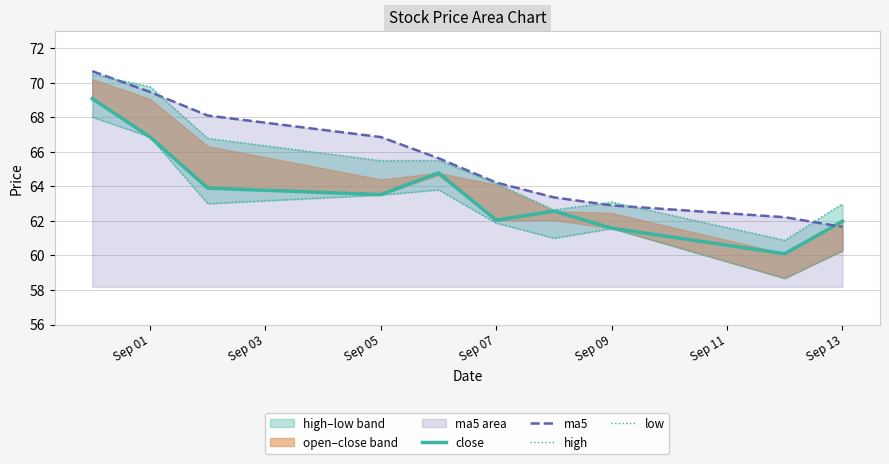

How many data points in ma5 are above 65?

5